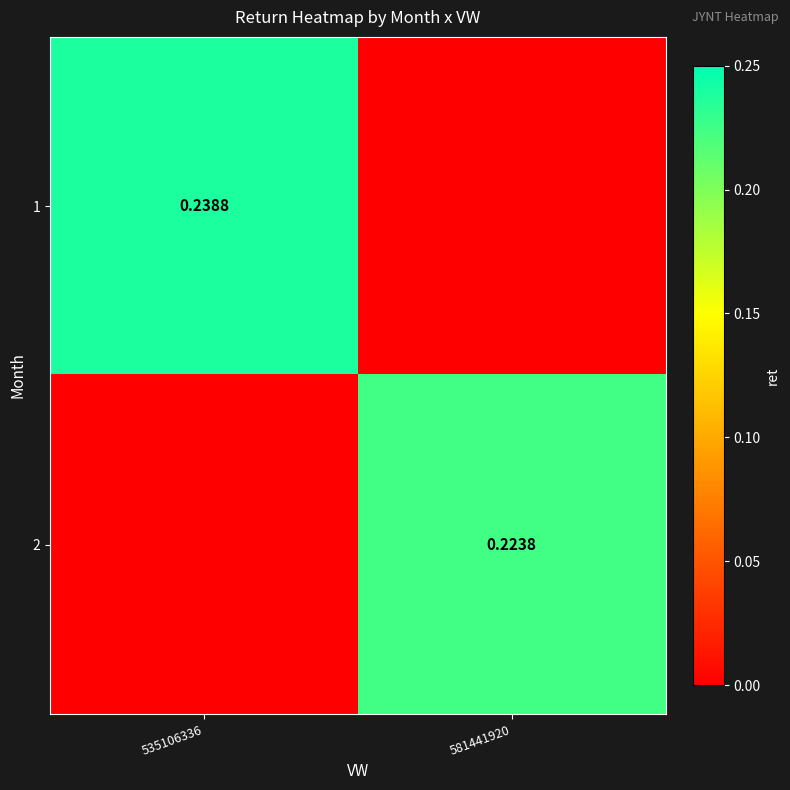

What is the sum of all 2 values?

0.2